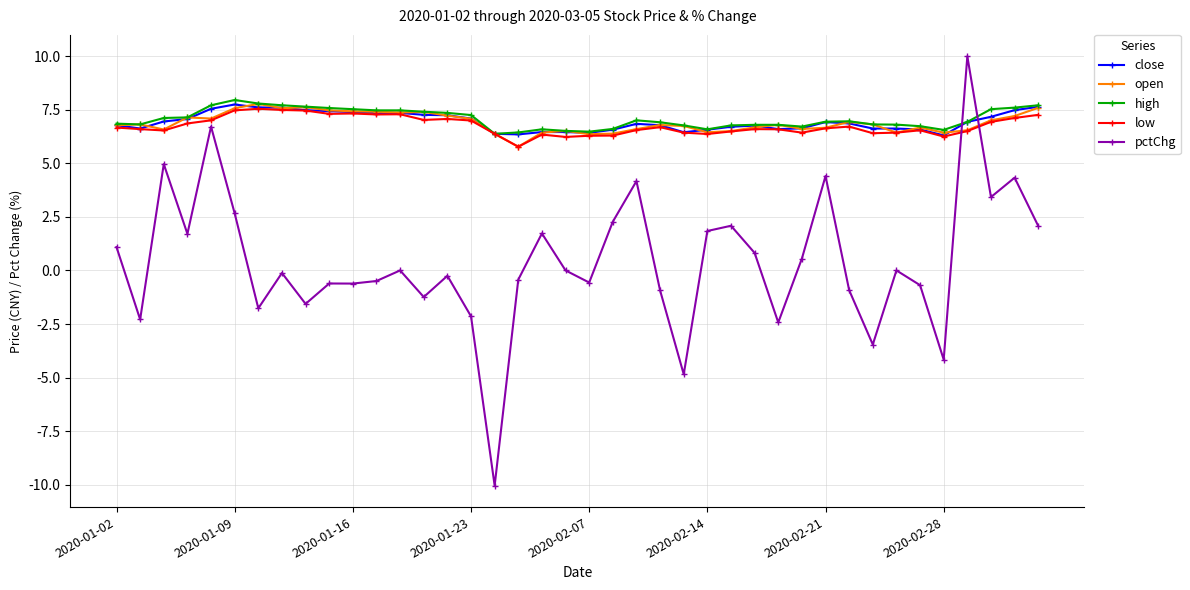

What is the value of the close point at the 3rd from the left?

6.9